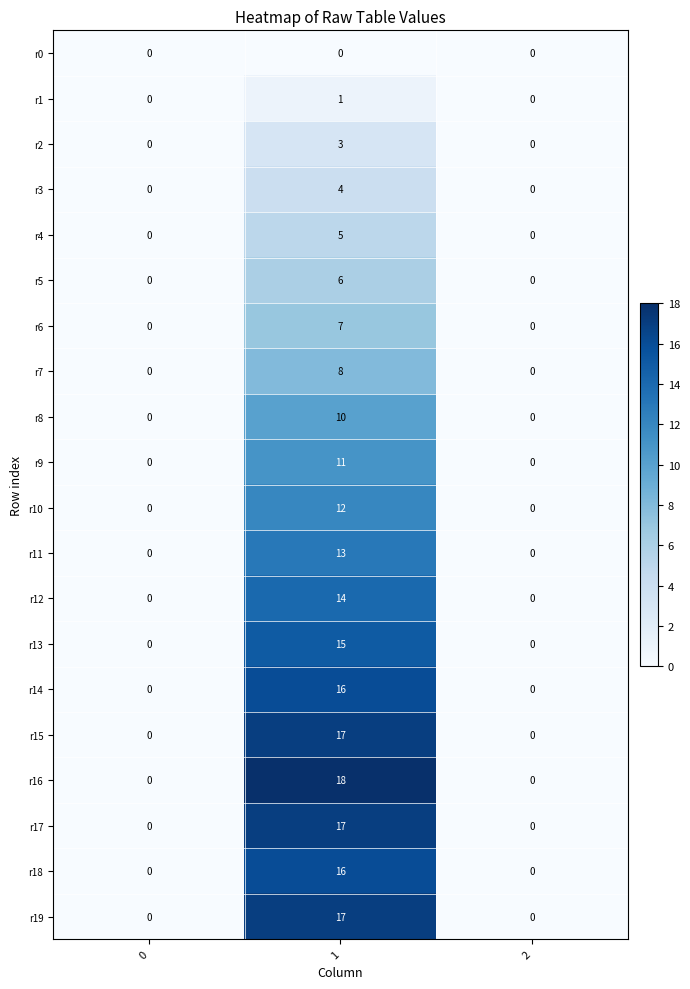

How many series are shown in this chart?

20